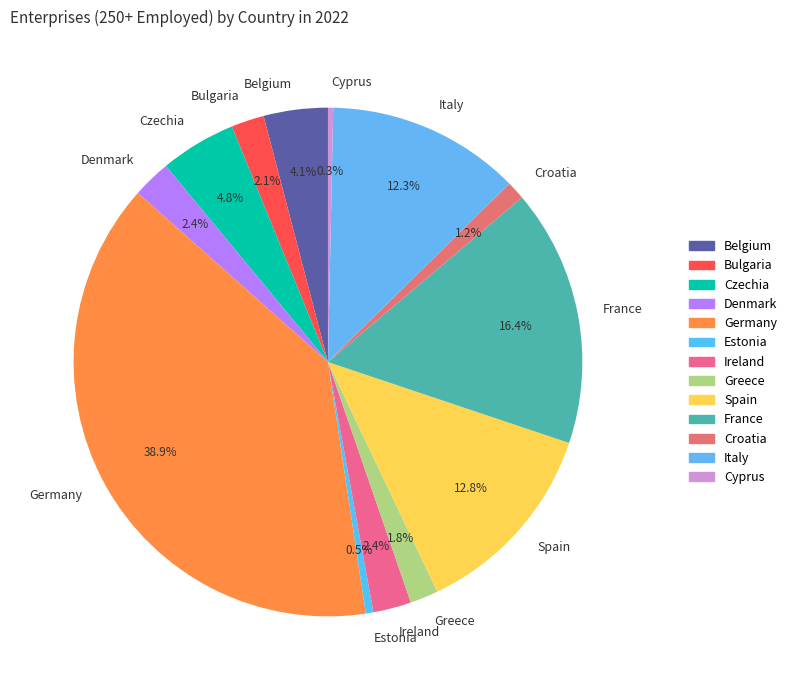

How many segments does this pie chart have?

13